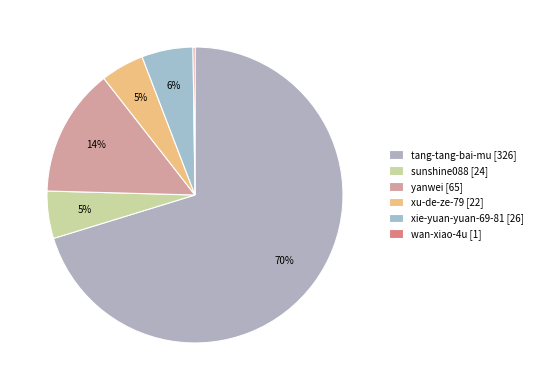

Count the number of slices in the pie.

6